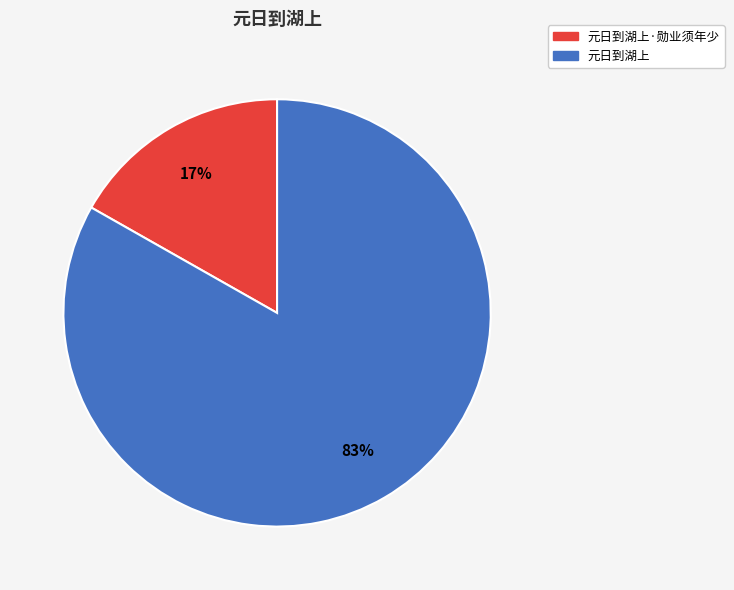

To the nearest percent, what is the average slice percentage?

50%